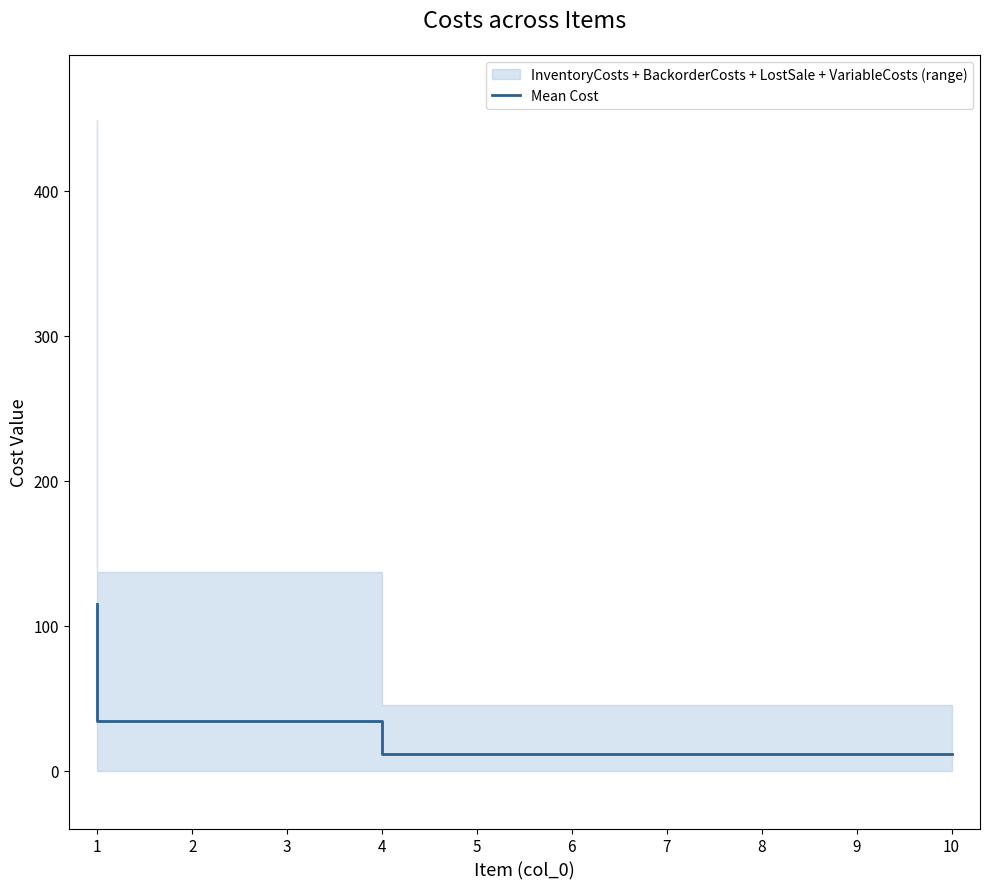

Is this an area chart (filled region under the line)?

No